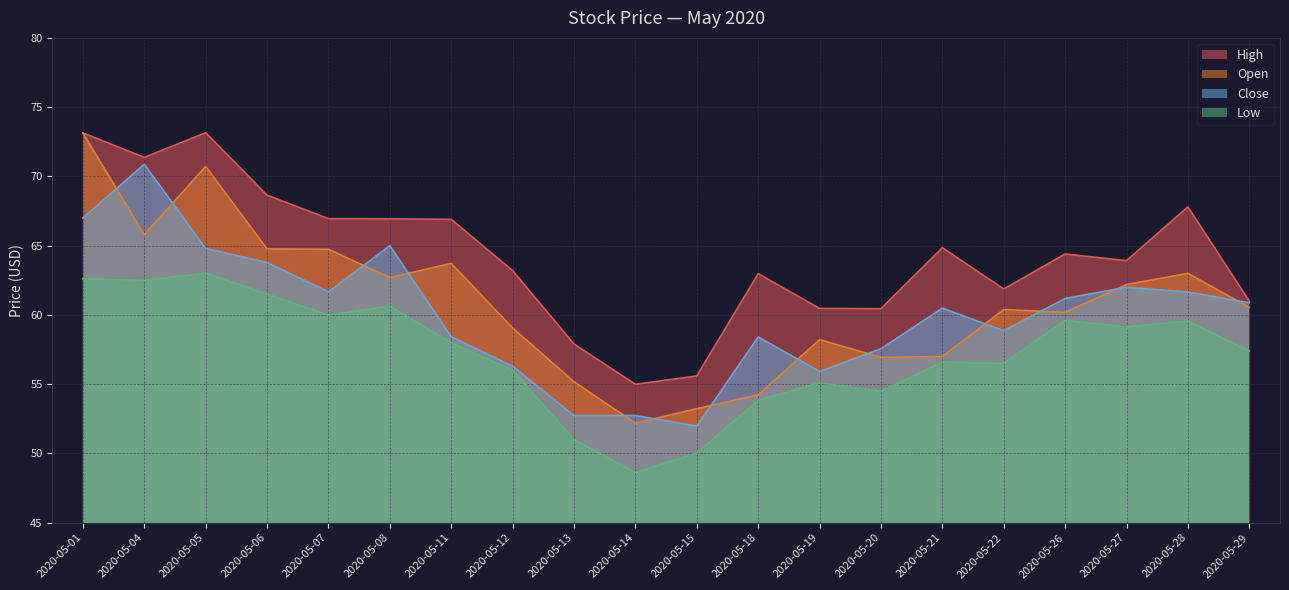

True or false: Low and Open cross at least once.

False